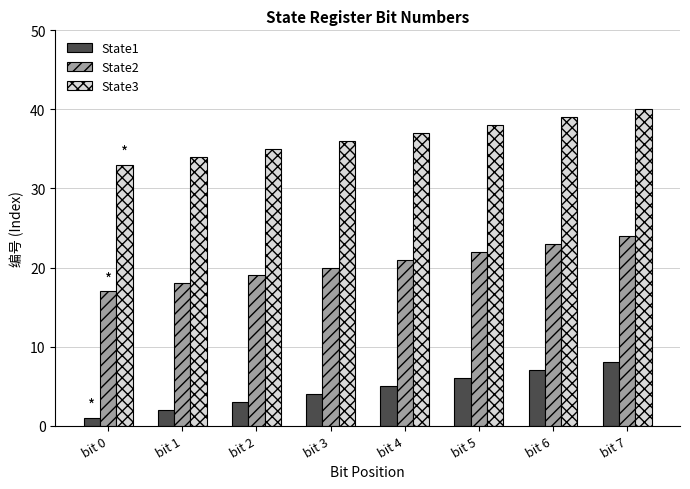

List the labels in order of State3 value, smallest first.

bit 0, bit 1, bit 2, bit 3, bit 4, bit 5, bit 6, bit 7